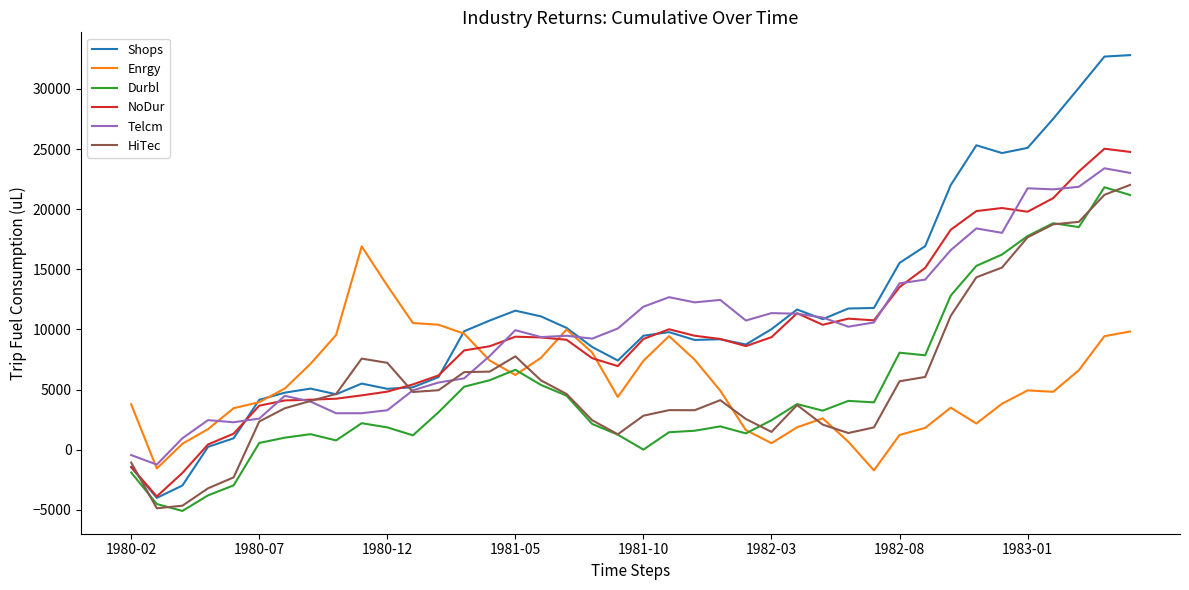

What is the lowest value of the NoDur series?

-3885.0